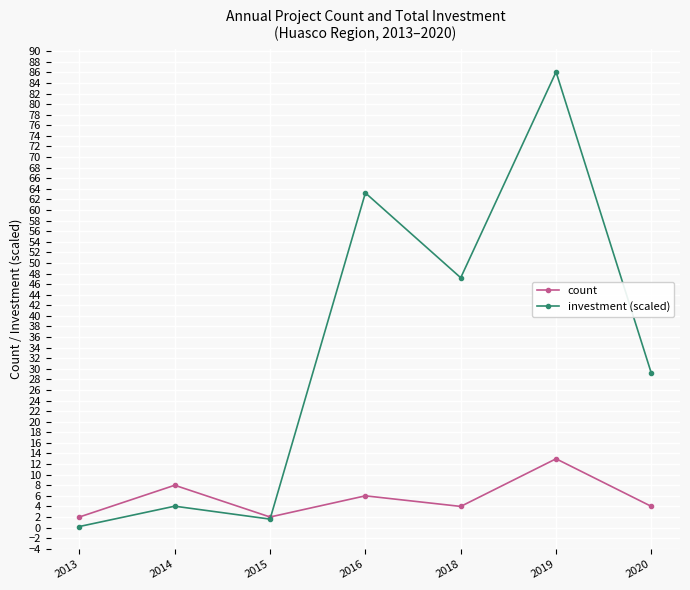

True or false: count has more than 1 points higher than both neighbors.

True